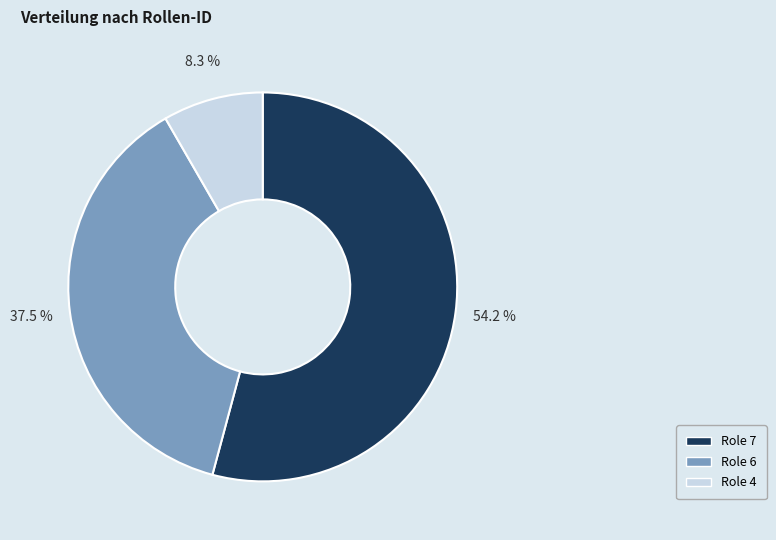

To the nearest percent, what is the difference between the largest and smallest slice percentages?

46%